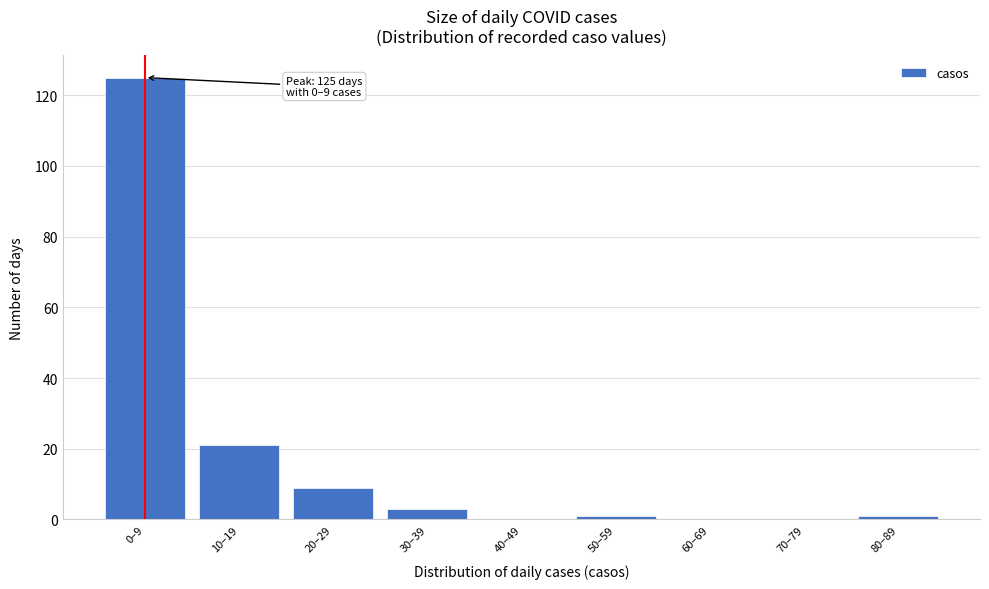

Reading left to right, extract all data points from this chart.

0–9=125	10–19=21	20–29=9	30–39=3	40–49=0	50–59=1	60–69=0	70–79=0	80–89=1